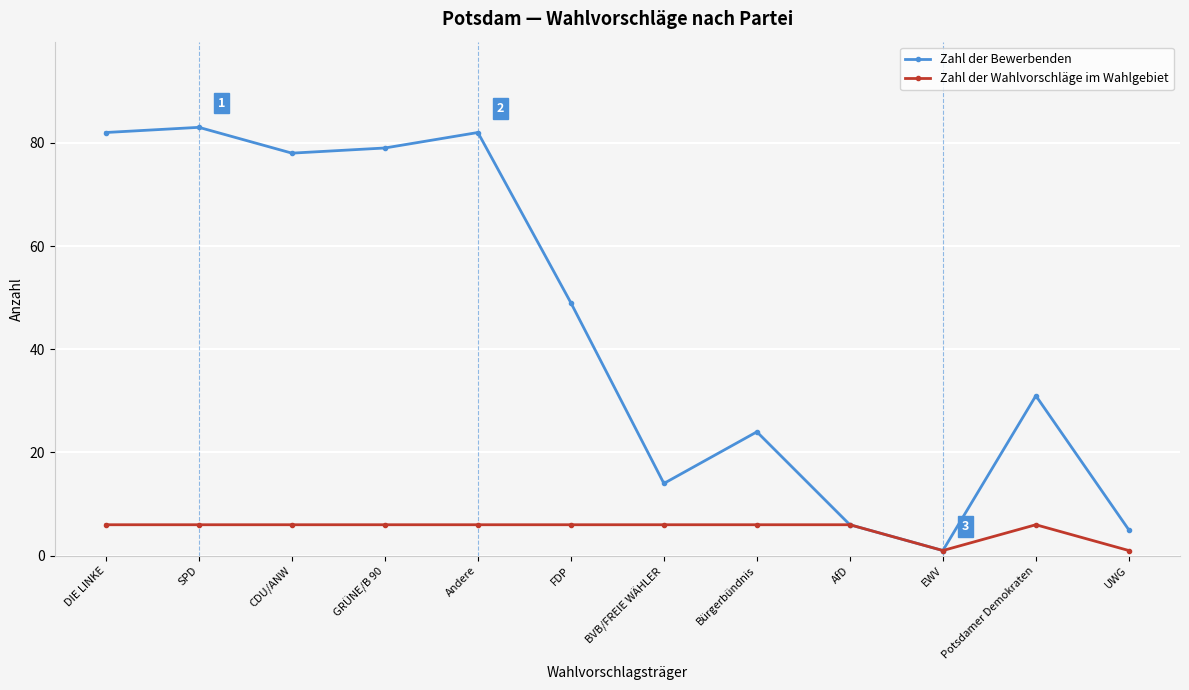

What is the maximum value for Zahl der Wahlvorschläge im Wahlgebiet?

6